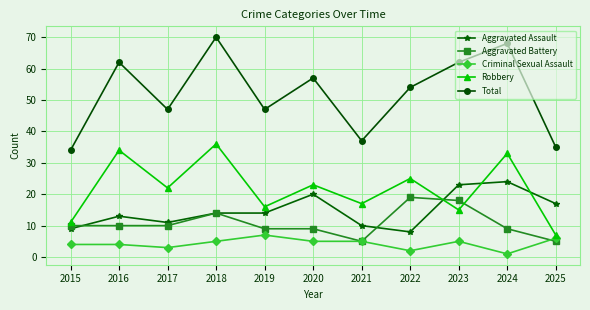

How many lines are shown in the chart?

5